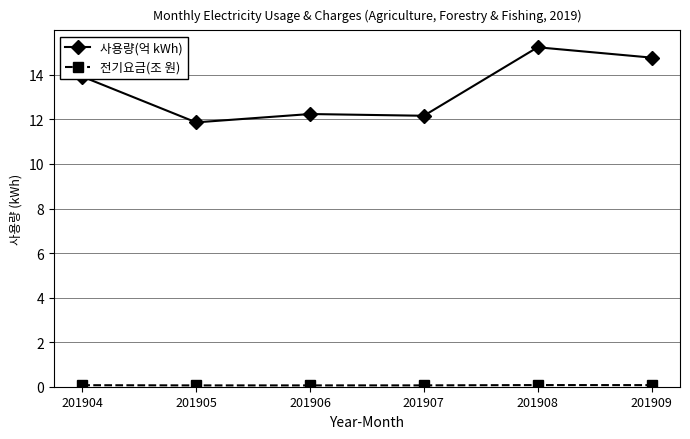

Which series has the largest total across all categories?

사용량(억 kWh)